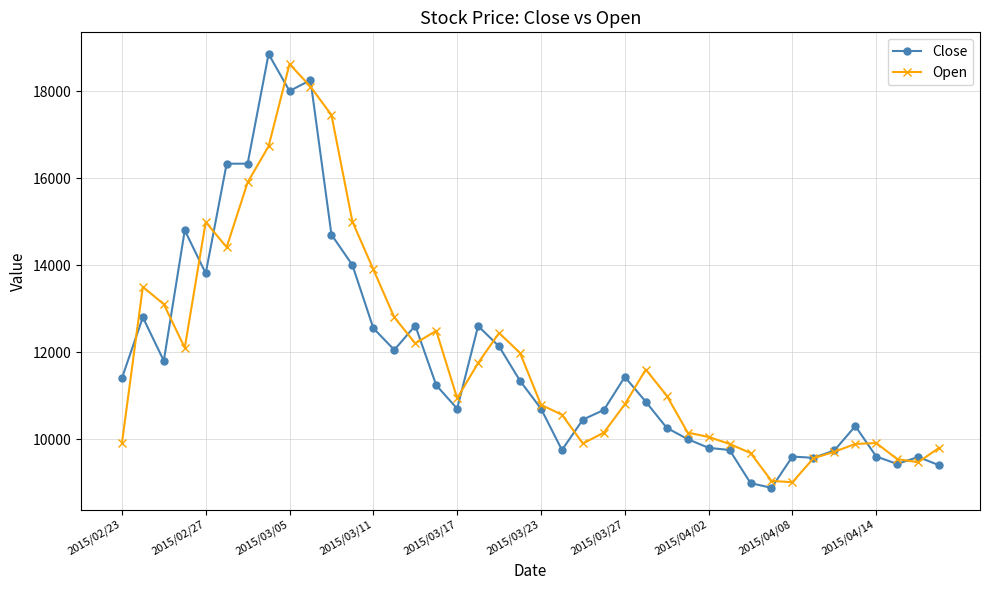

True or false: Open has more than 1 points higher than both neighbors.

True